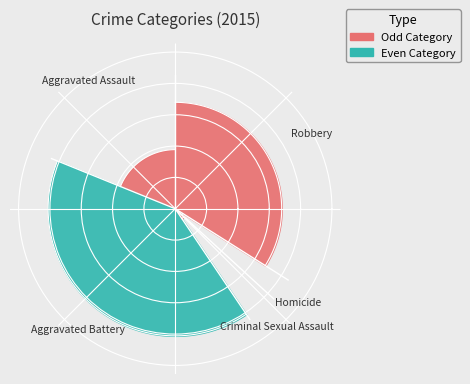

What is the change in value from Criminal Sexual Assault to Robbery?

+32